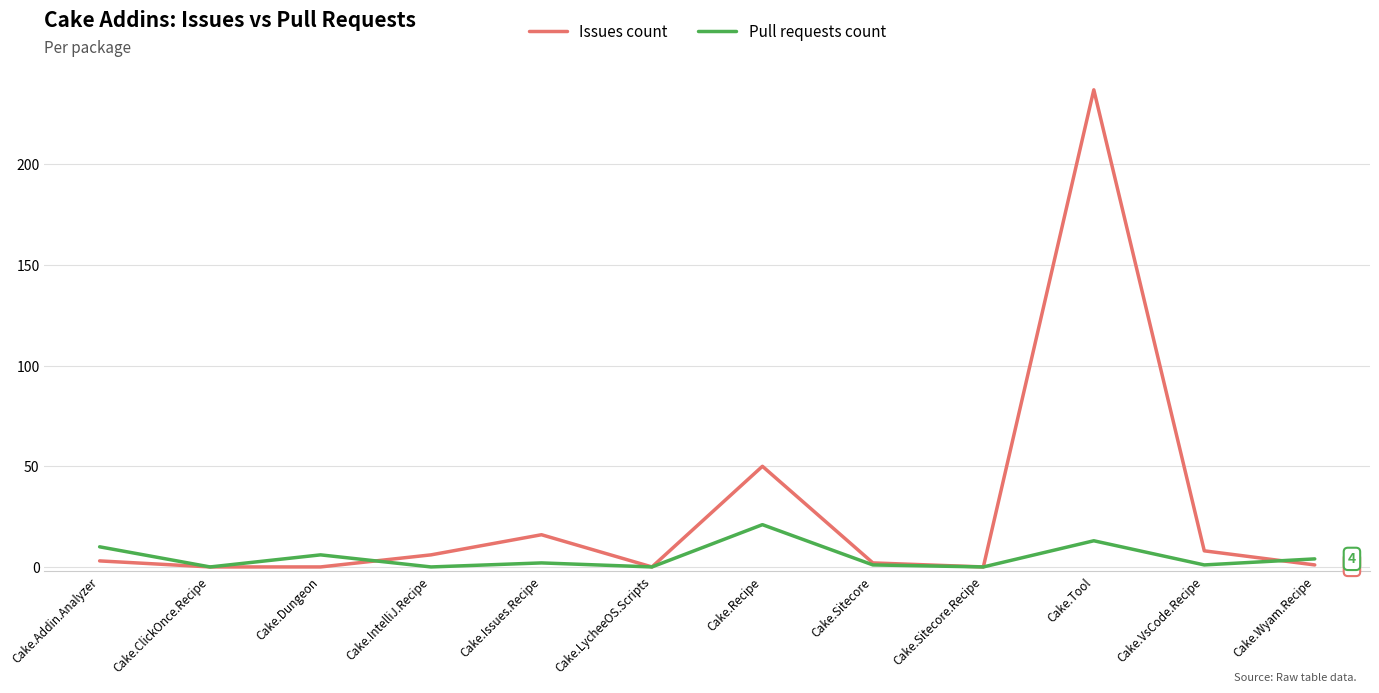

What is the difference between the second highest and second lowest values in the Pull requests count series?

13